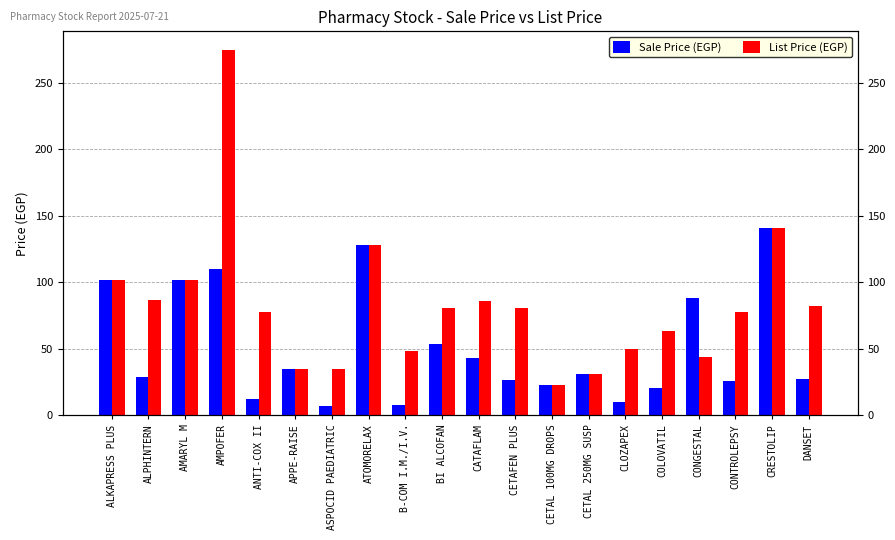

How many groups of bars are there?

20